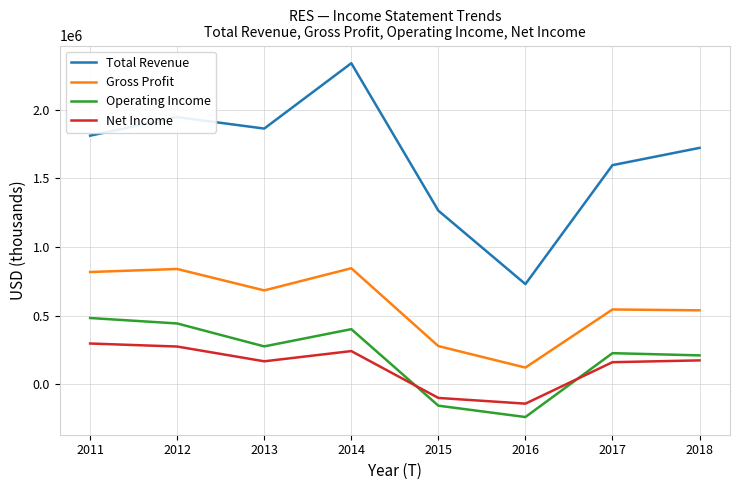

In Net Income, how many points are higher than both neighbors (excluding endpoints)?

1